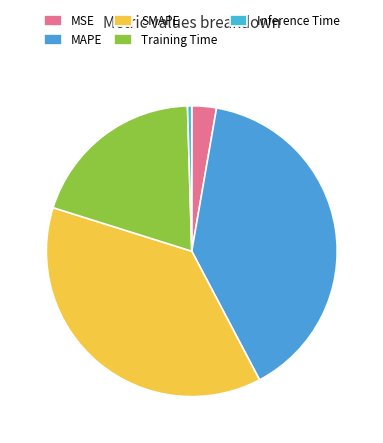

What percentage is the Training Time slice, to the nearest percent?

20%